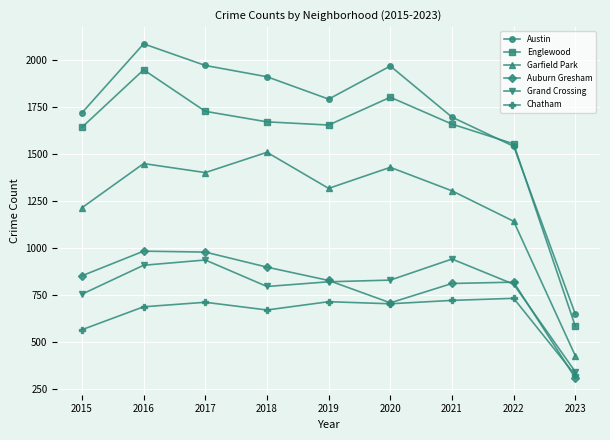

Which series has the largest range (max minus min)?

Austin